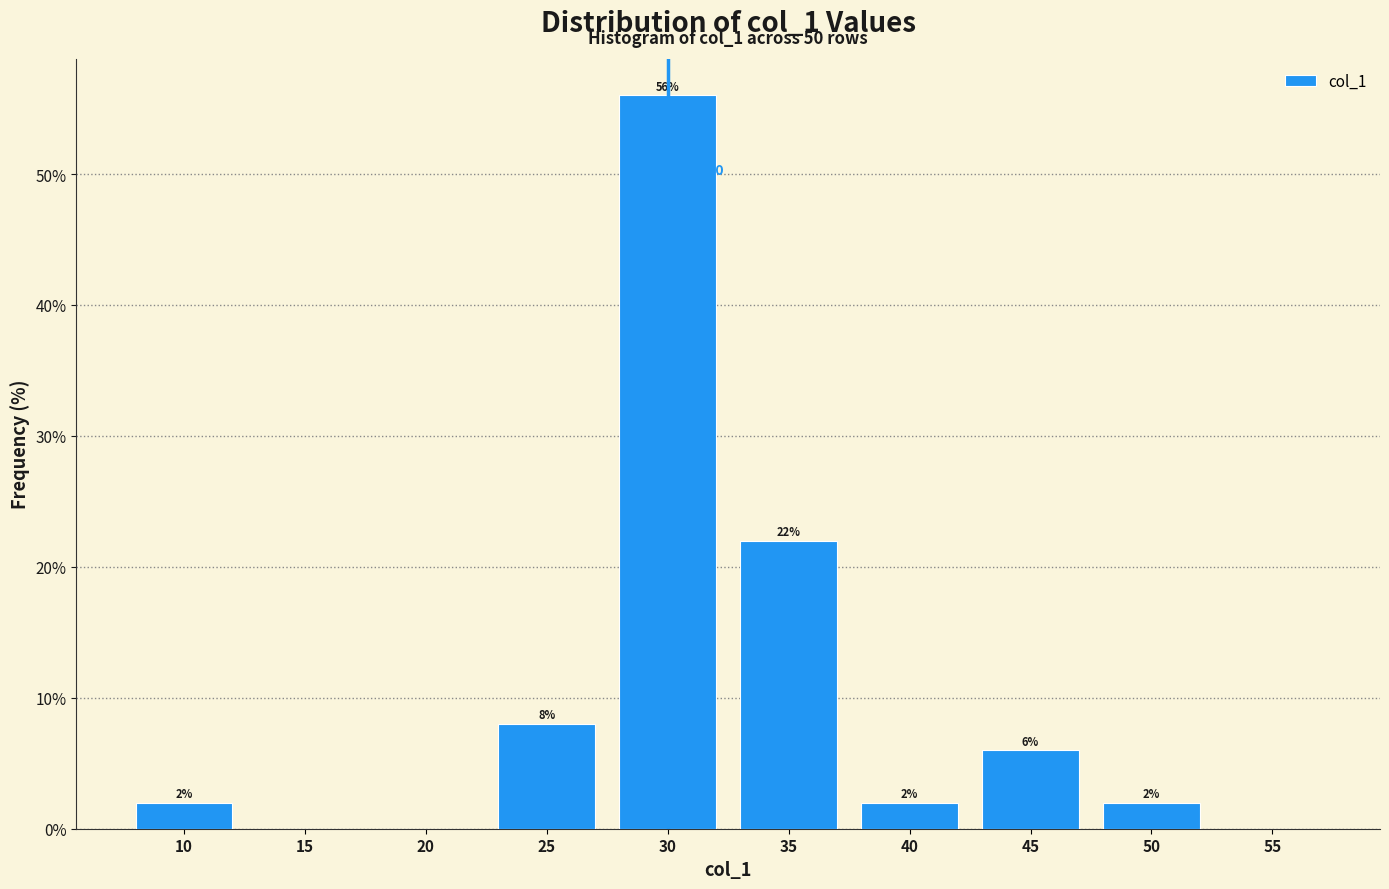

Which range on the x-axis has the tallest bar?

27.5 to 32.5